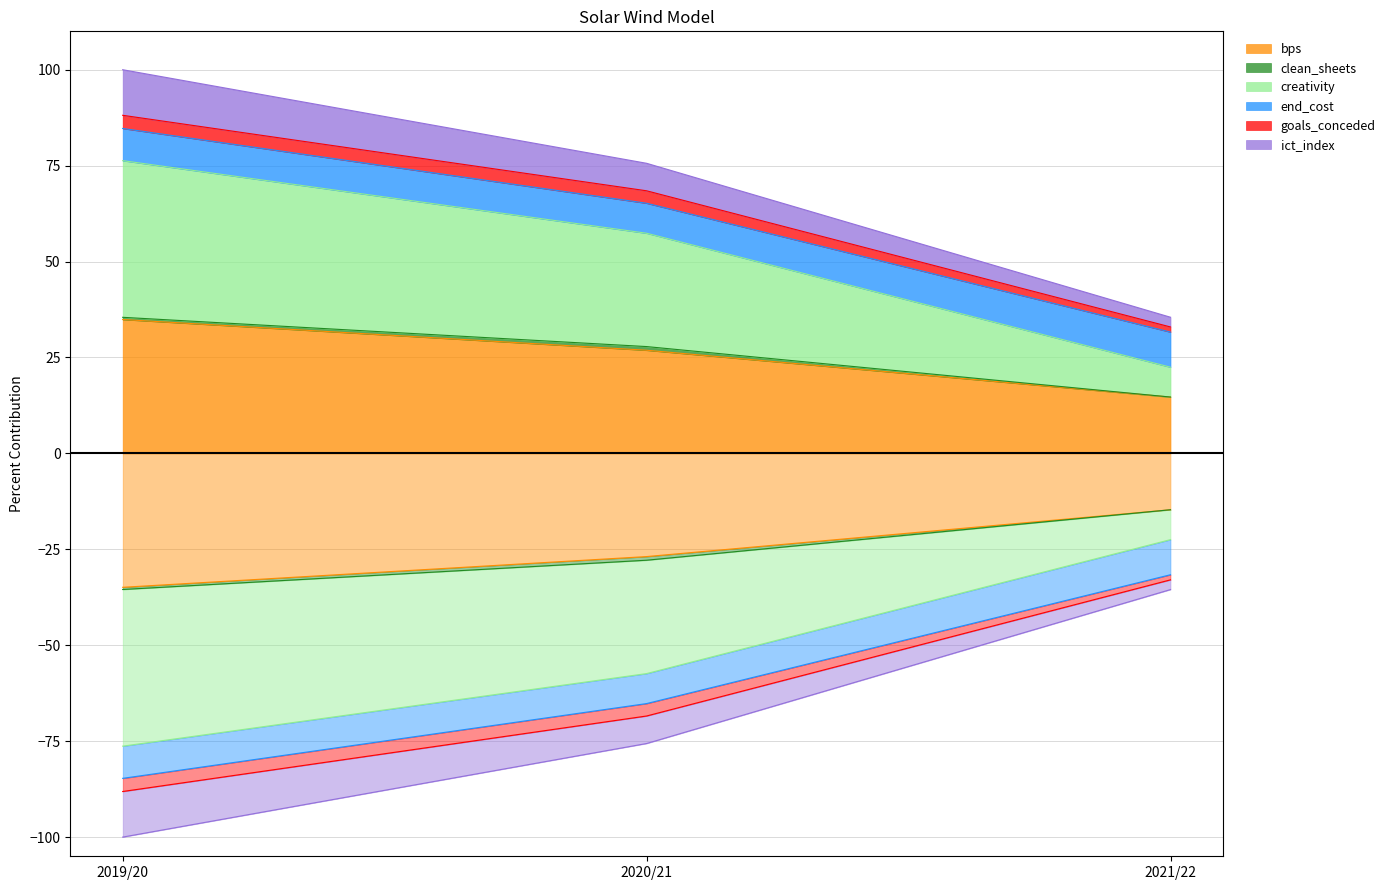

Is it true that bps equals 26.9 at 2020/21?

True